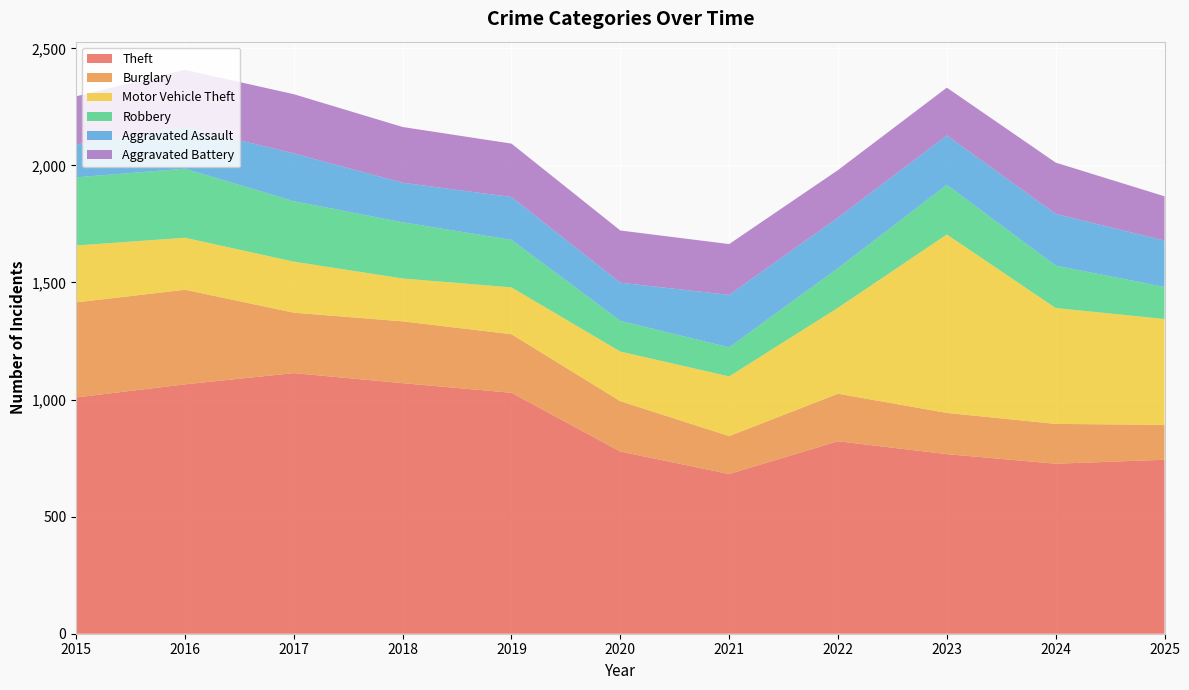

Reading right to left, what are all the values shown in this chart?

Theft: 2025=743	2024=726	2023=767	2022=822	2021=682	2020=778	2019=1029	2018=1070	2017=1113	2016=1065	2015=1009
Burglary: 2025=149	2024=170	2023=176	2022=203	2021=162	2020=215	2019=250	2018=264	2017=258	2016=404	2015=406
Motor Vehicle Theft: 2025=452	2024=495	2023=762	2022=367	2021=255	2020=212	2019=200	2018=183	2017=218	2016=222	2015=243
Robbery: 2025=137	2024=181	2023=212	2022=169	2021=124	2020=131	2019=203	2018=240	2017=258	2016=295	2015=291
Aggravated Assault: 2025=198	2024=221	2023=211	2022=216	2021=224	2020=163	2019=183	2018=169	2017=204	2016=178	2015=140
Aggravated Battery: 2025=189	2024=219	2023=204	2022=203	2021=217	2020=223	2019=228	2018=238	2017=253	2016=244	2015=206